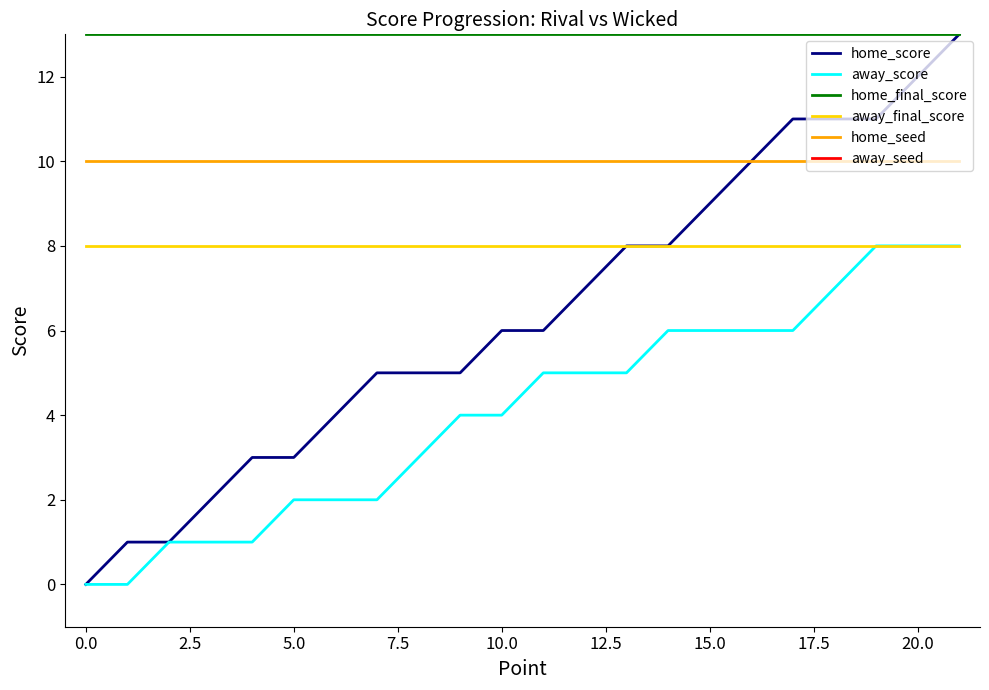

True or false: home_final_score and home_seed cross at least once.

False